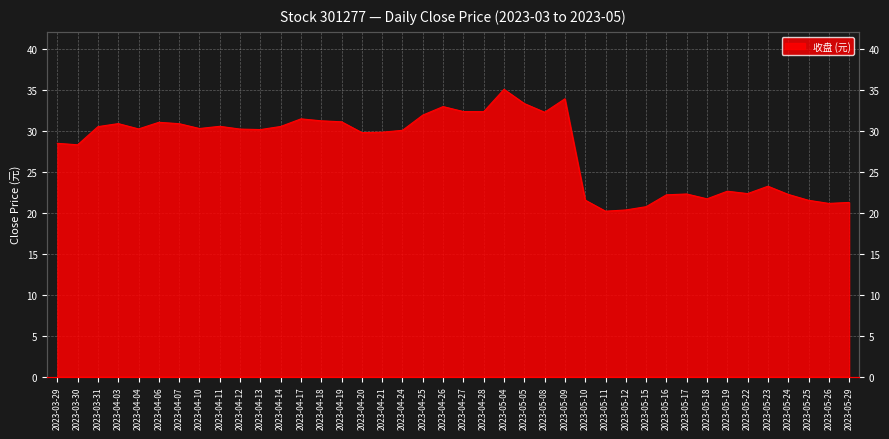

What is the label of the 36th point from the right?

2023-04-04